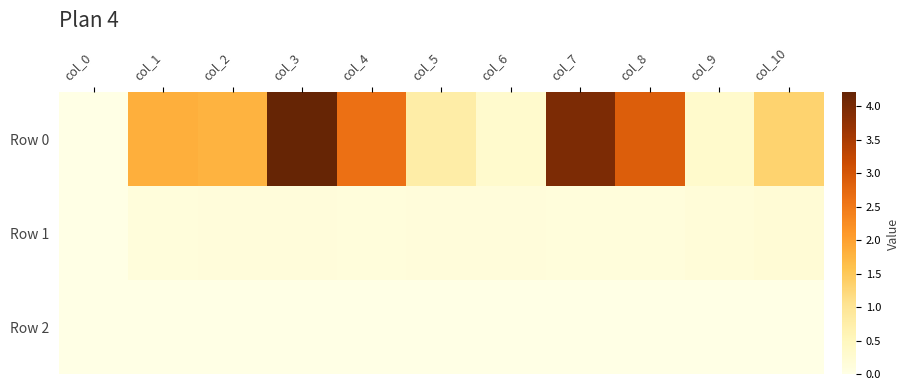

Count the number of categories in the chart.

11